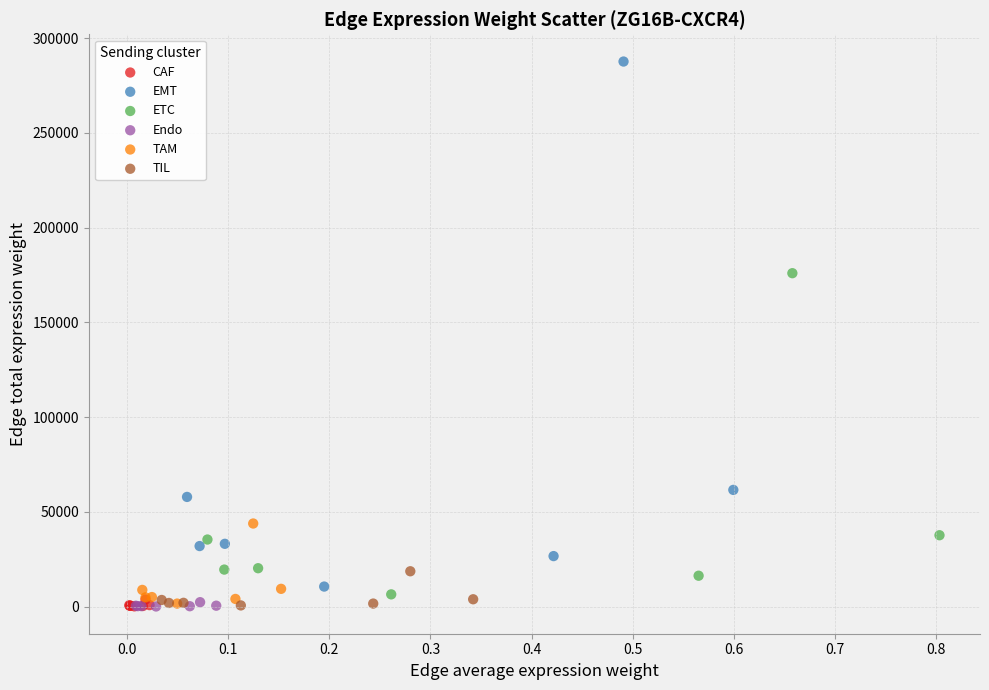

Which series has the widest spread of Y values?

EMT